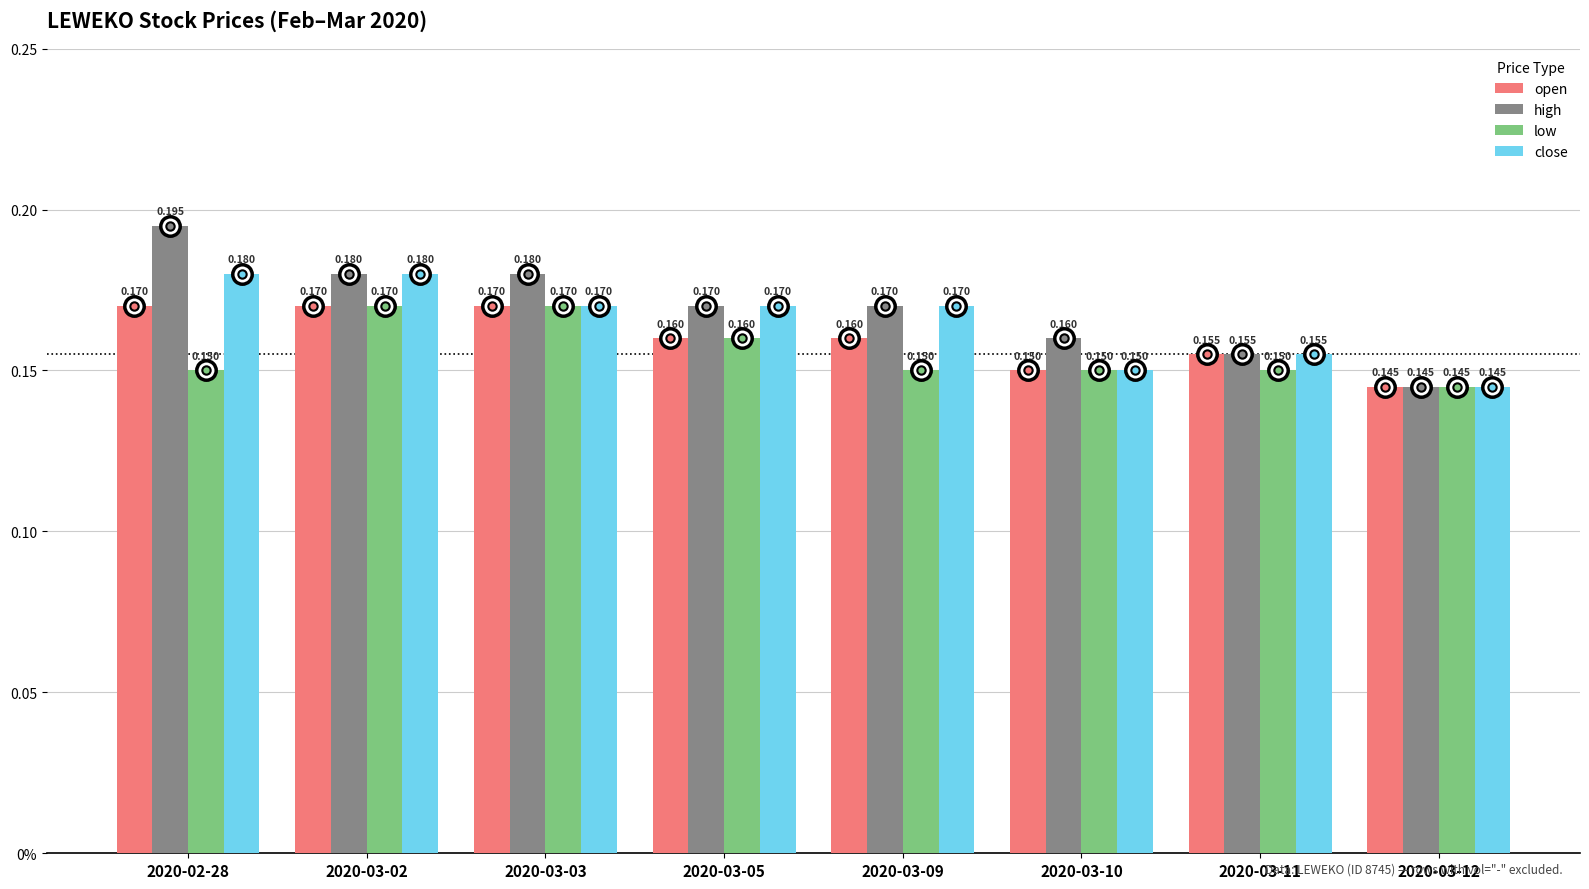

What are all the series names shown in the legend?

open, high, low, close